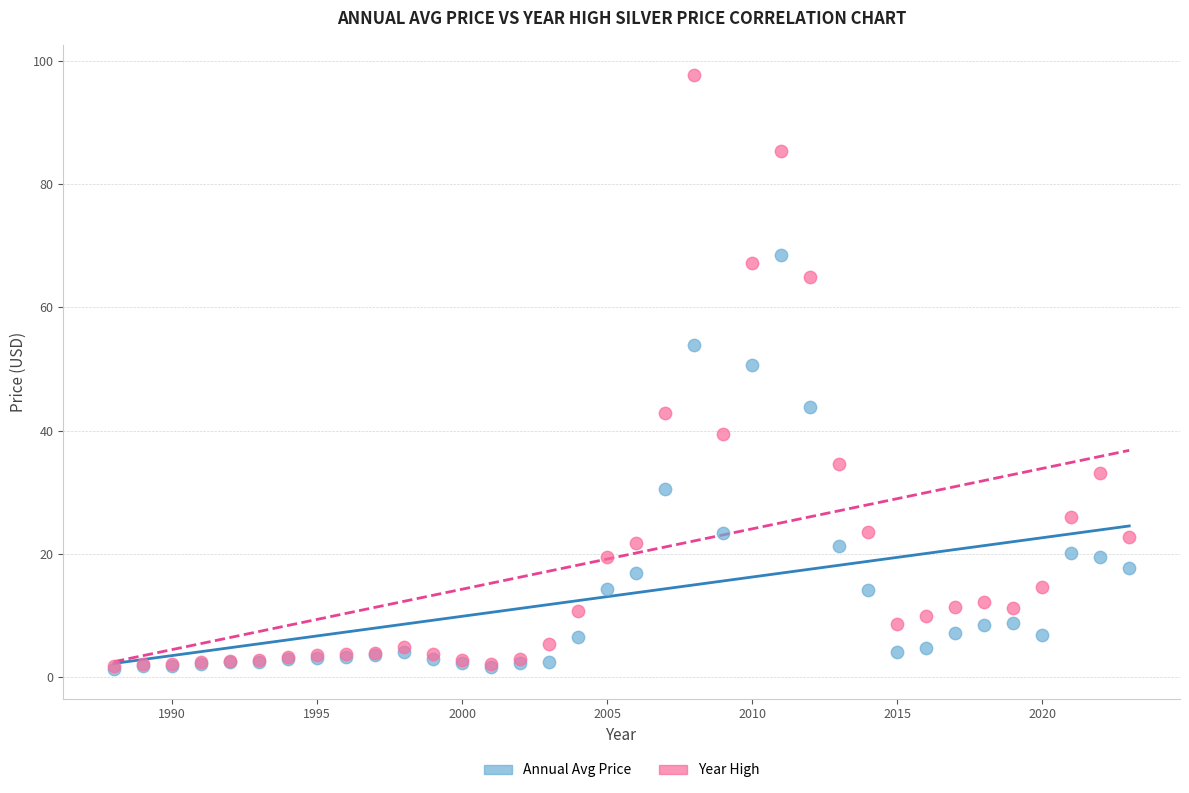

What are all the series names shown in the legend?

Annual Avg Price, Year High